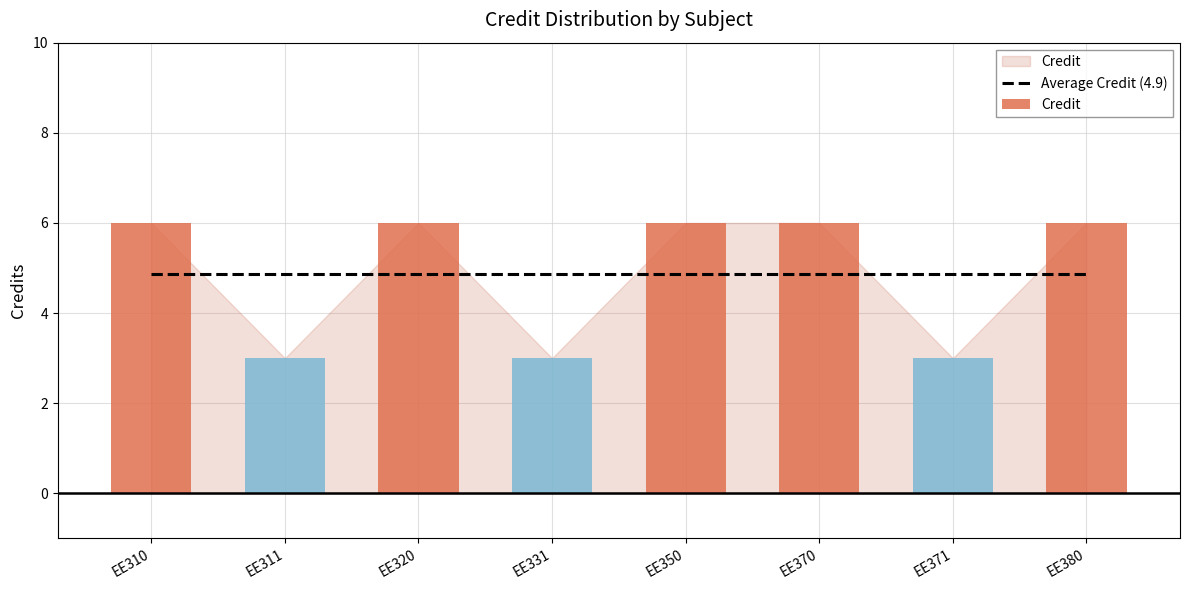

What is the difference between the maximum and minimum values?

3